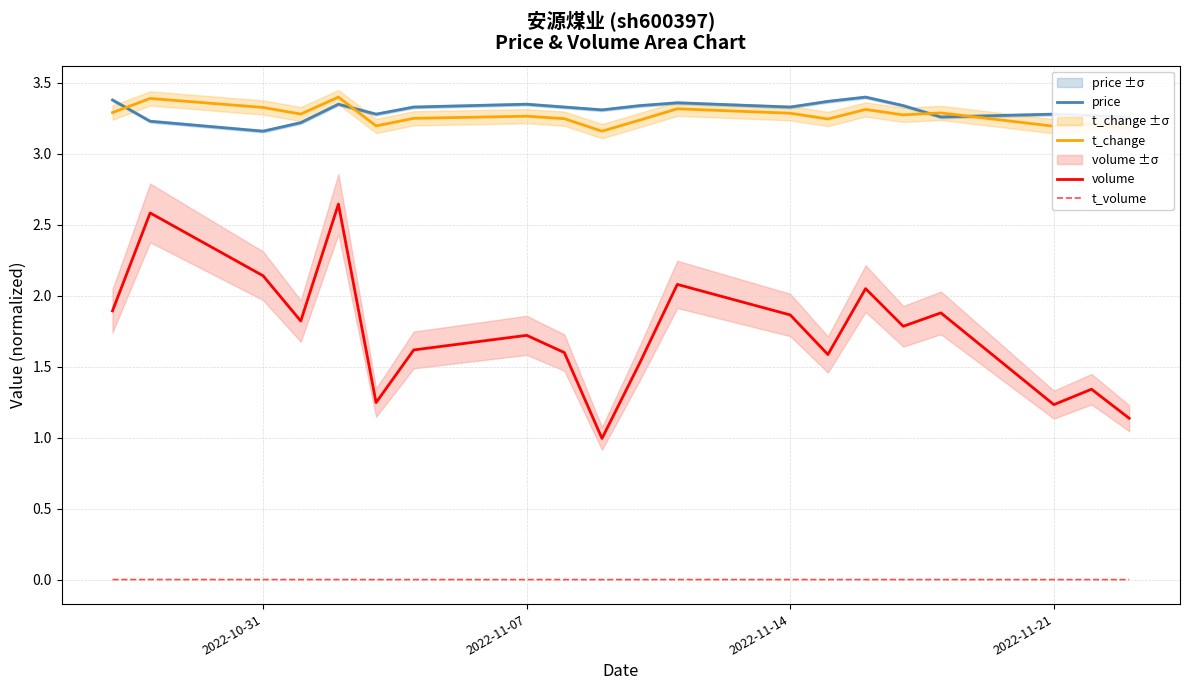

True or false: t_change and volume intersect in this chart.

False